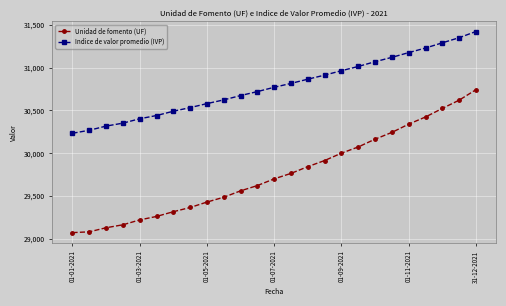

Which series has the largest range (max minus min)?

Unidad de fomento (UF)